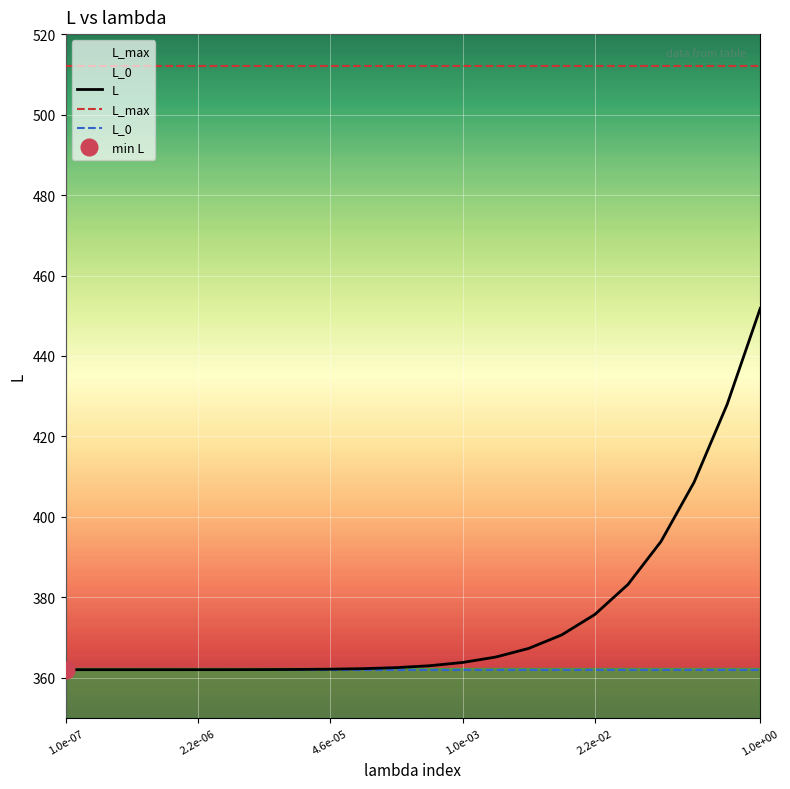

The value of L_max at 20 is 775.2. True or false?

False